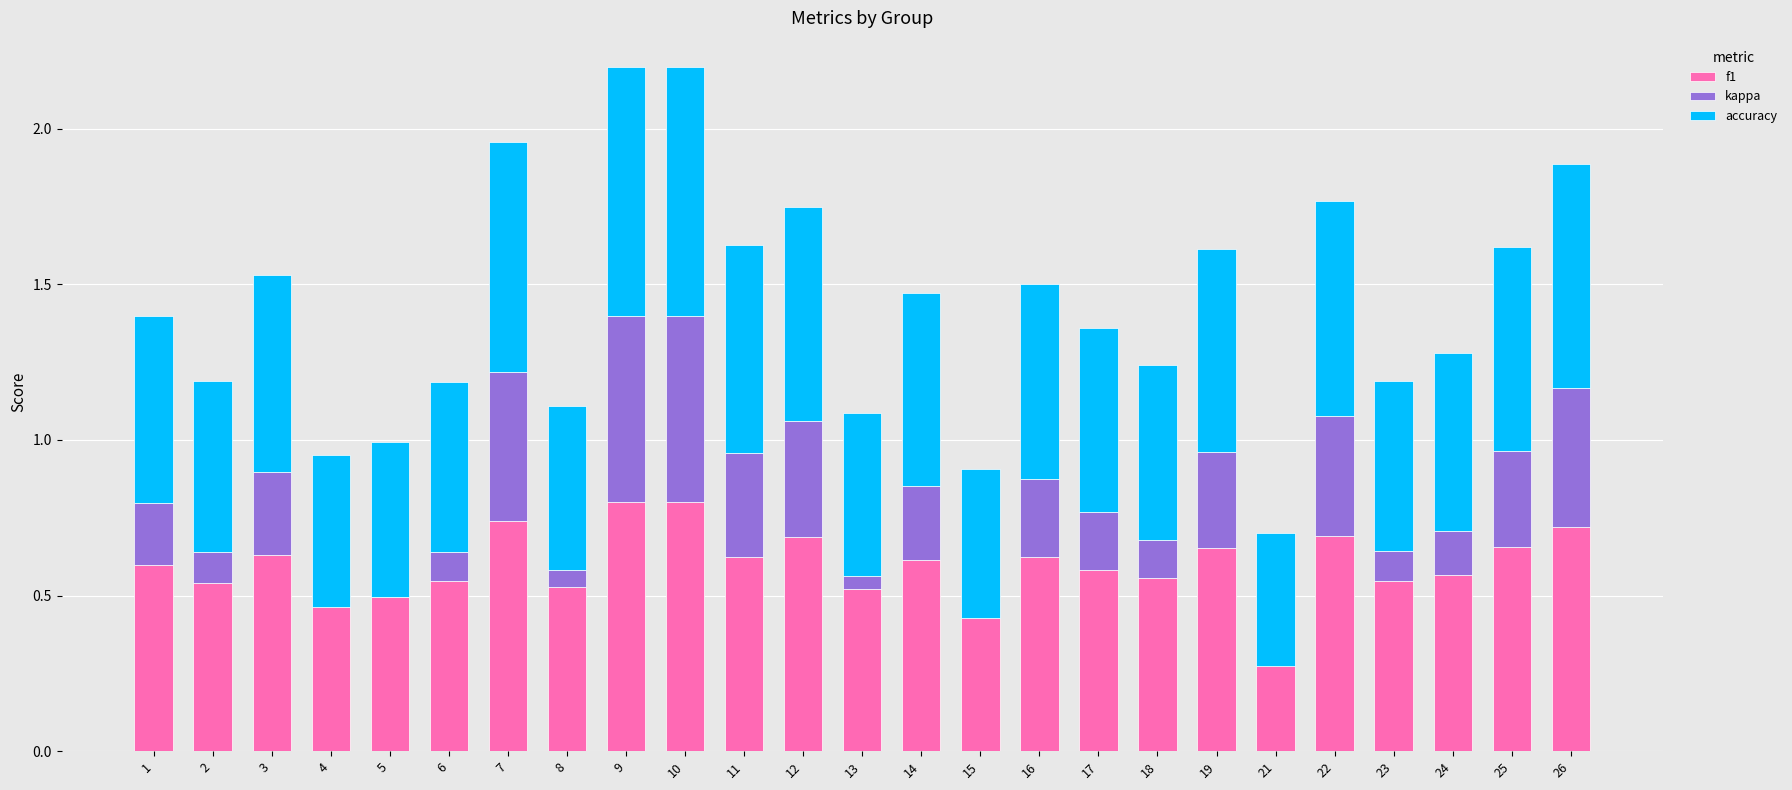

Where is accuracy nearest to the value 0?

21